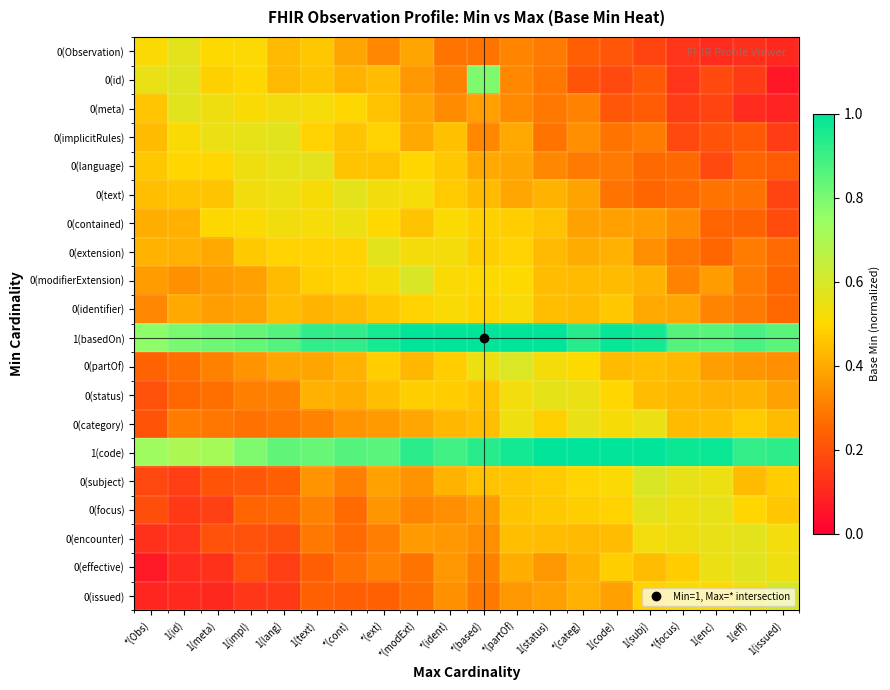

Which series has the largest total across all categories?

1(basedOn)